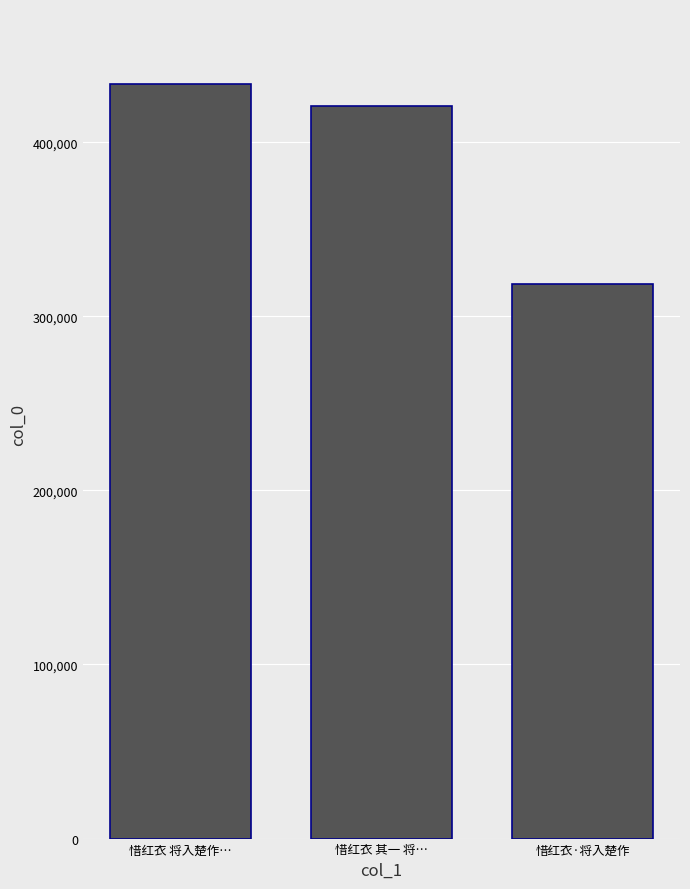

Reading left to right, list all the values displayed in this chart.

433198	420796	318773